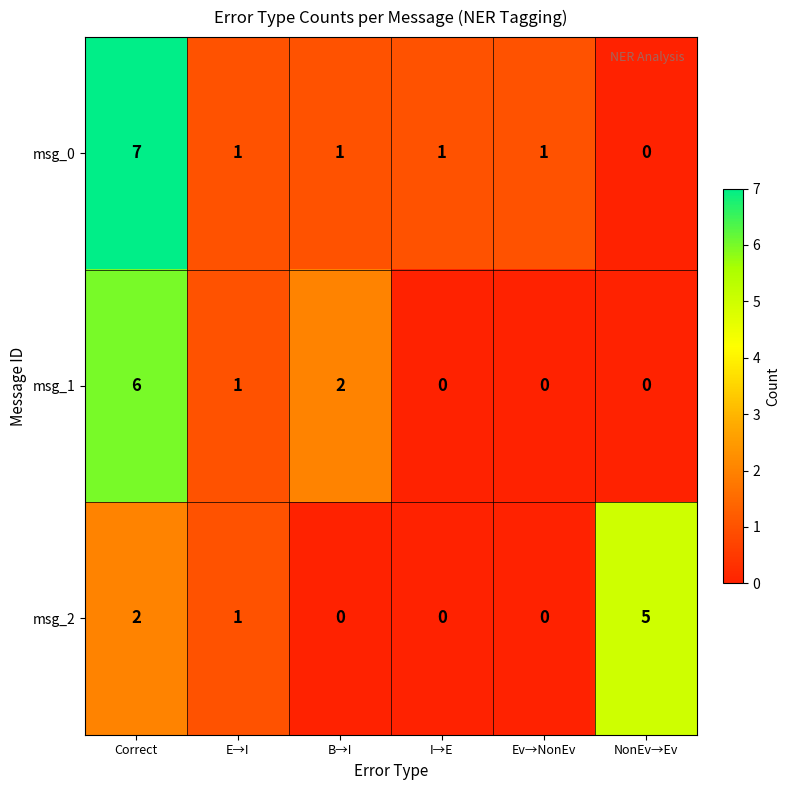

What is the difference between the maximum and second lowest values in the msg_0 series?

6